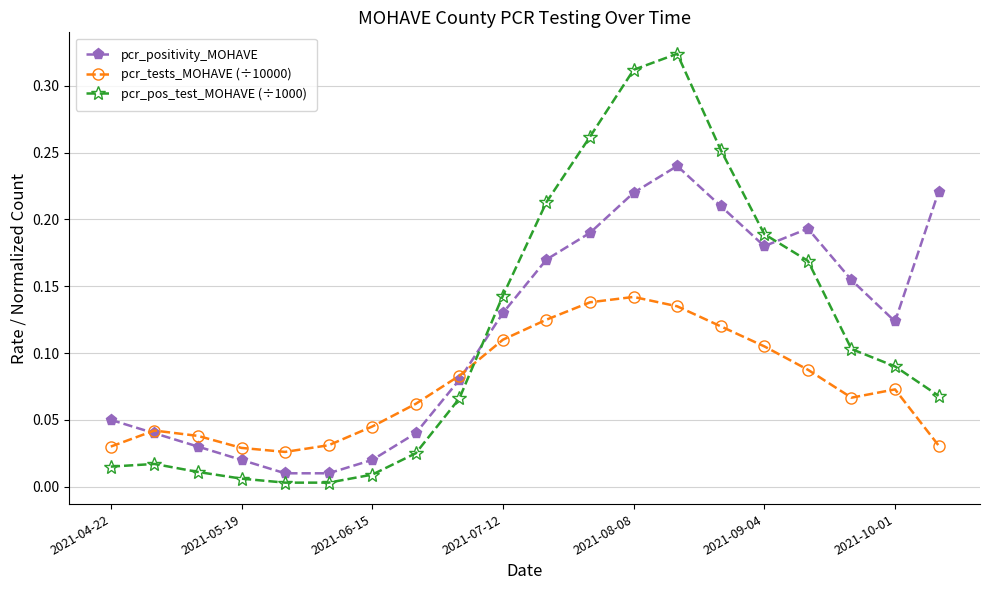

True or false: pcr_positivity_MOHAVE has more than 2 interior local peaks.

False